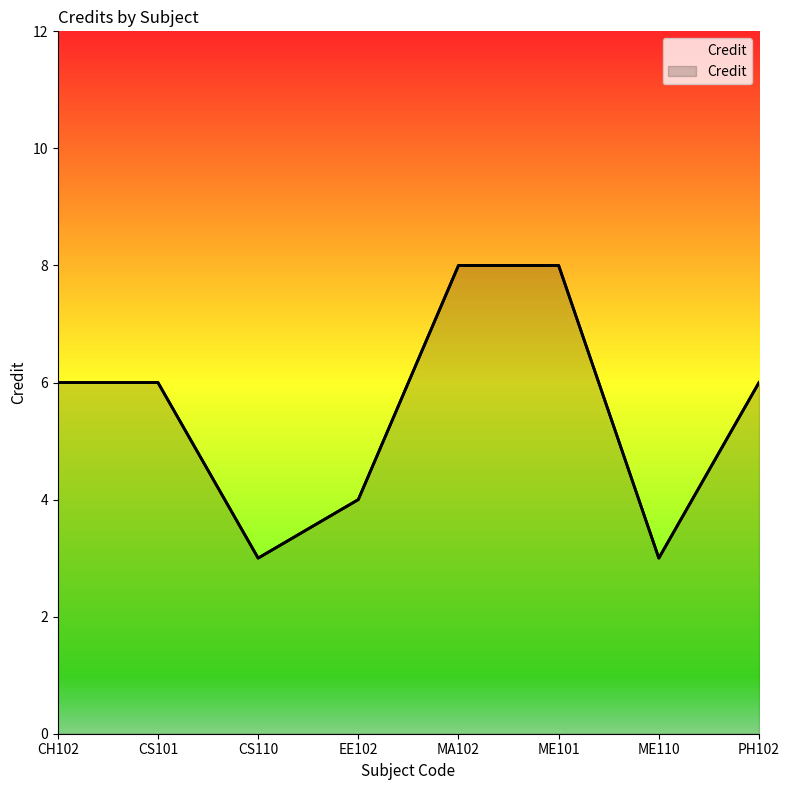

What is the change in value from ME101 to PH102?

-2